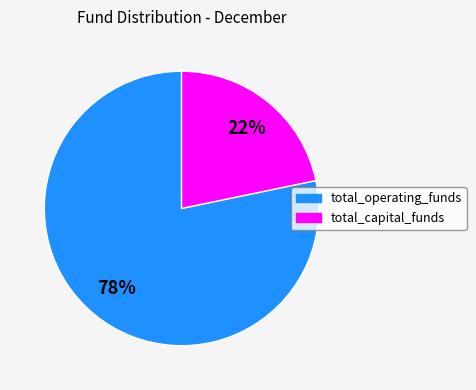

Is there any slice that represents more than half of the pie?

Yes